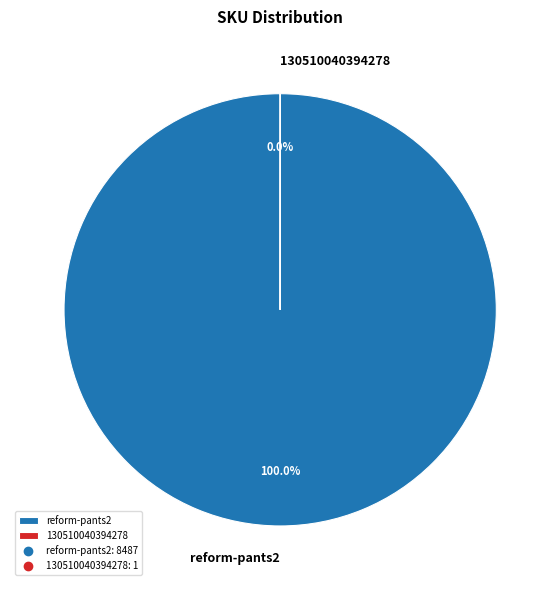

To the nearest percent, what is the average slice percentage?

50%